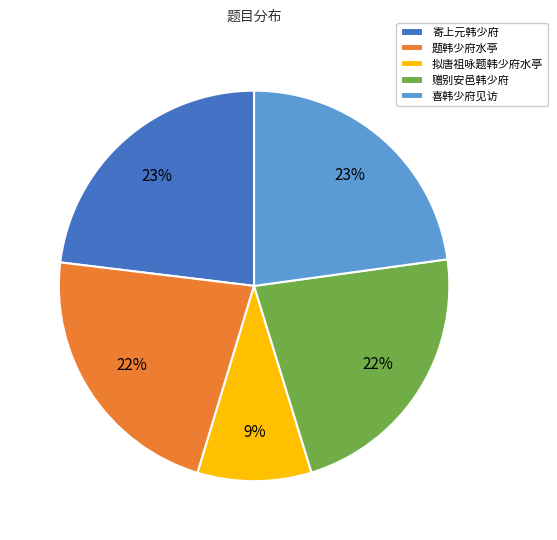

To the nearest percent, what is the difference between the largest and smallest slice percentages?

14%